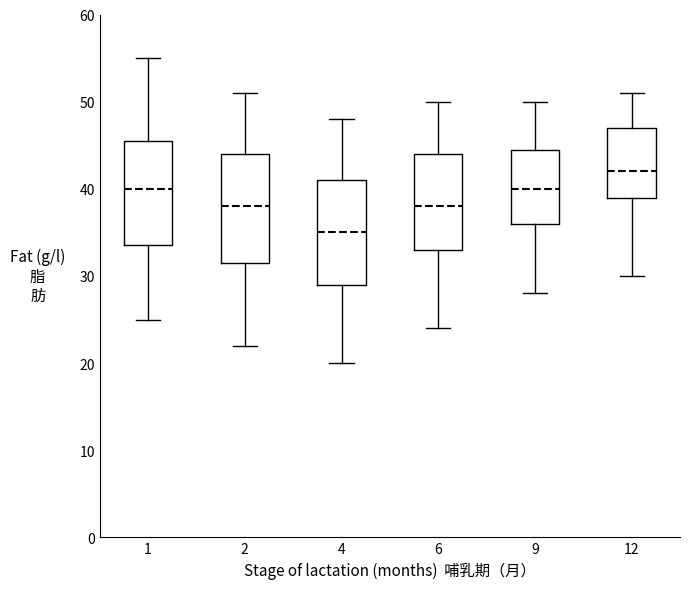

Which box's median line is the highest?

12